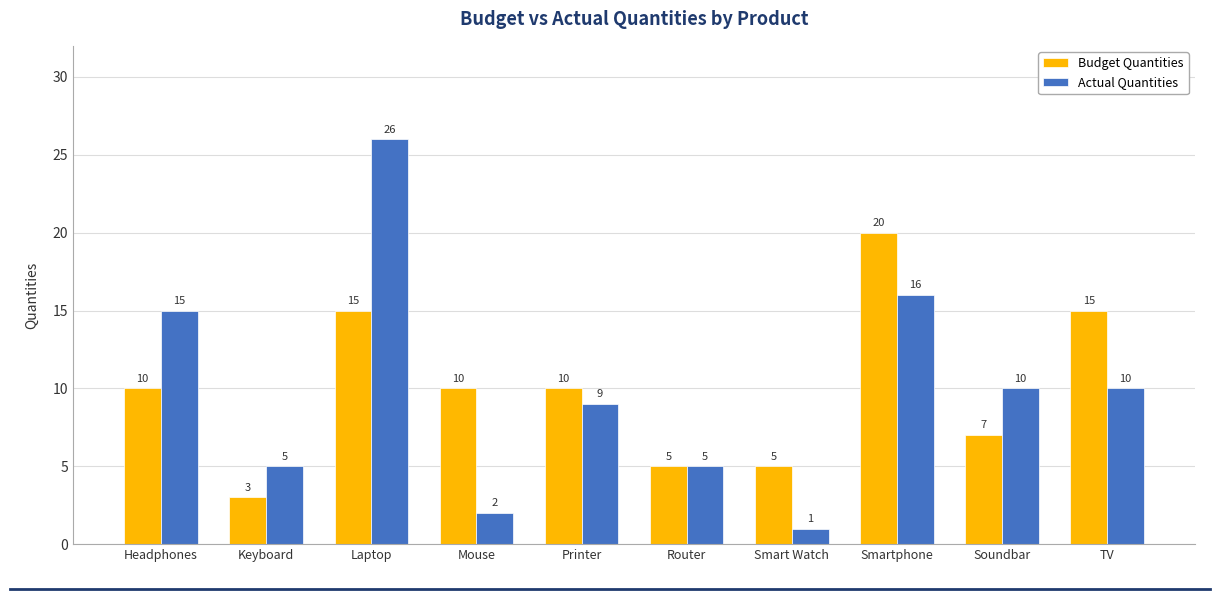

Which category has the highest value across all series?

Laptop